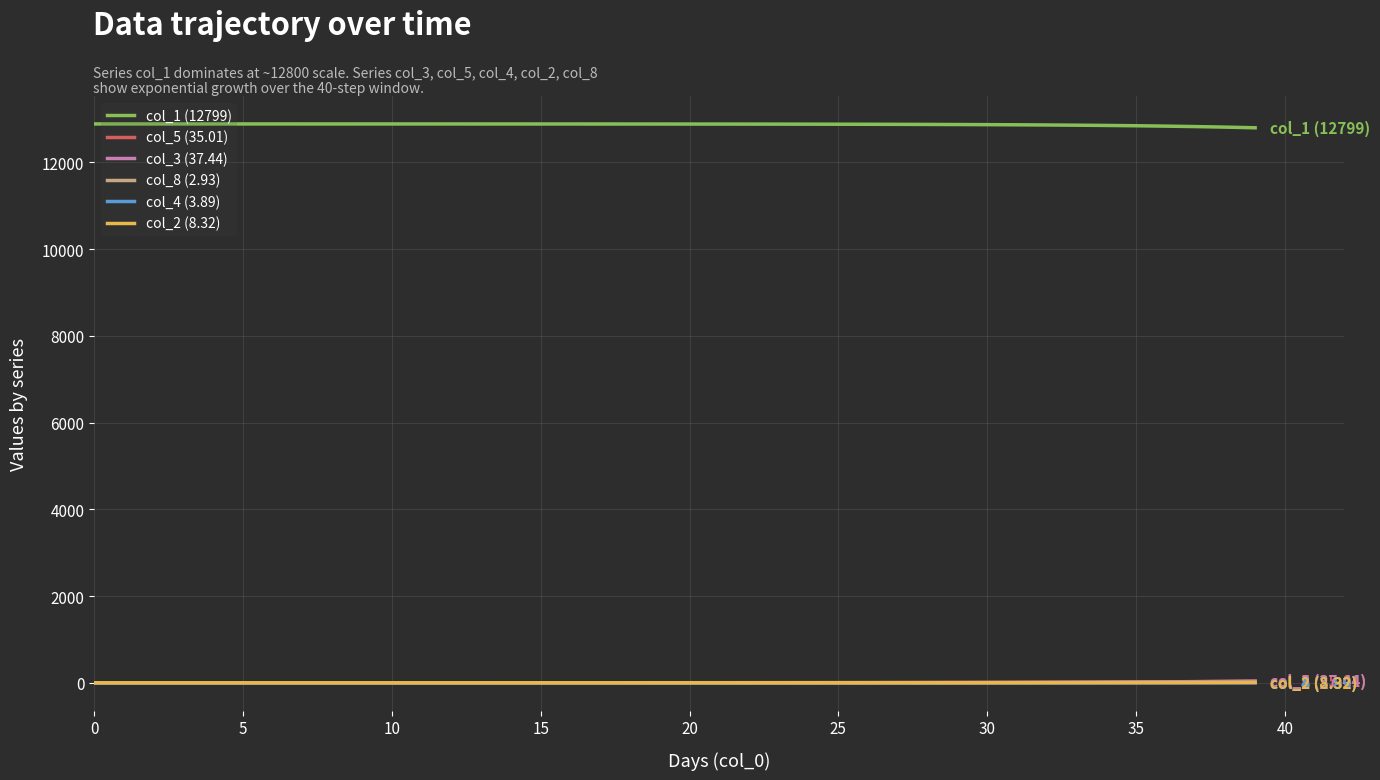

True or false: col_2 (8.32) and col_1 (12799) cross at least once.

False